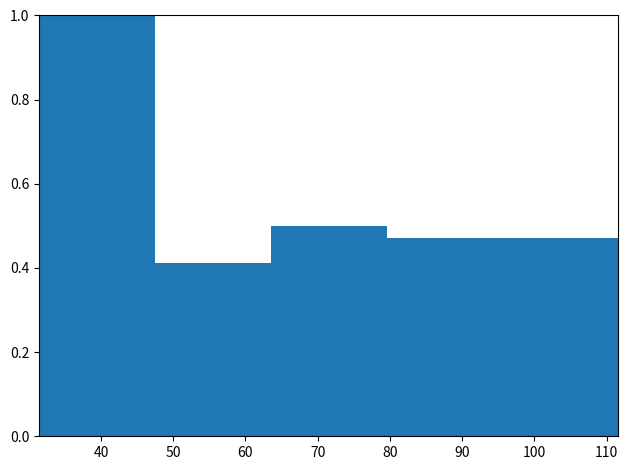

Reading left to right, transcribe this chart: for each bar, give the range it covers on the x-axis and its height. Neither the bar edges nor the heights are printed on the chart, so give them approximately, as read against the axes.

31 to 47: 1.00
47 to 64: 0.42
64 to 80: 0.50
80 to 96: 0.48
96 to 112: 0.48